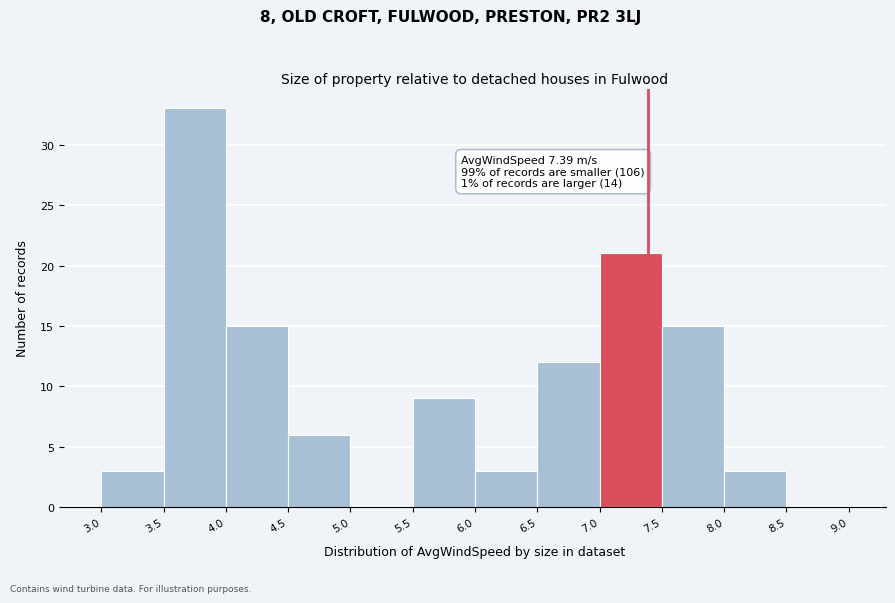

Which range on the x-axis has the tallest bar?

3.5 to 4.0